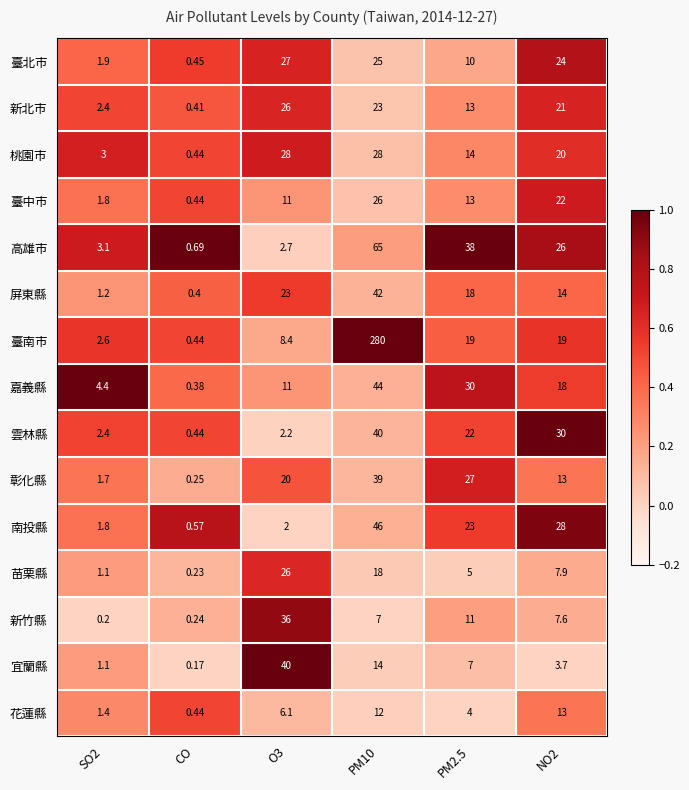

Which series has the largest total across all categories?

臺南市